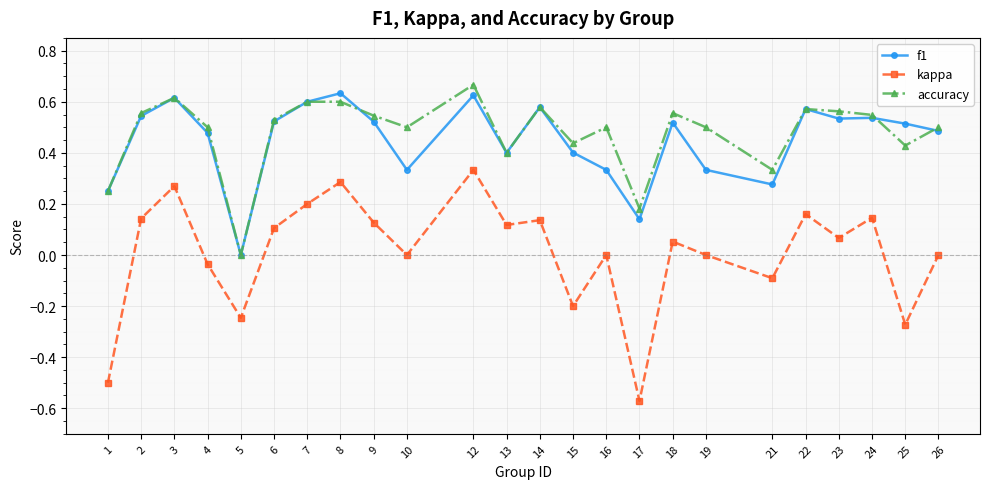

At which category is the sum across all series the highest?

12